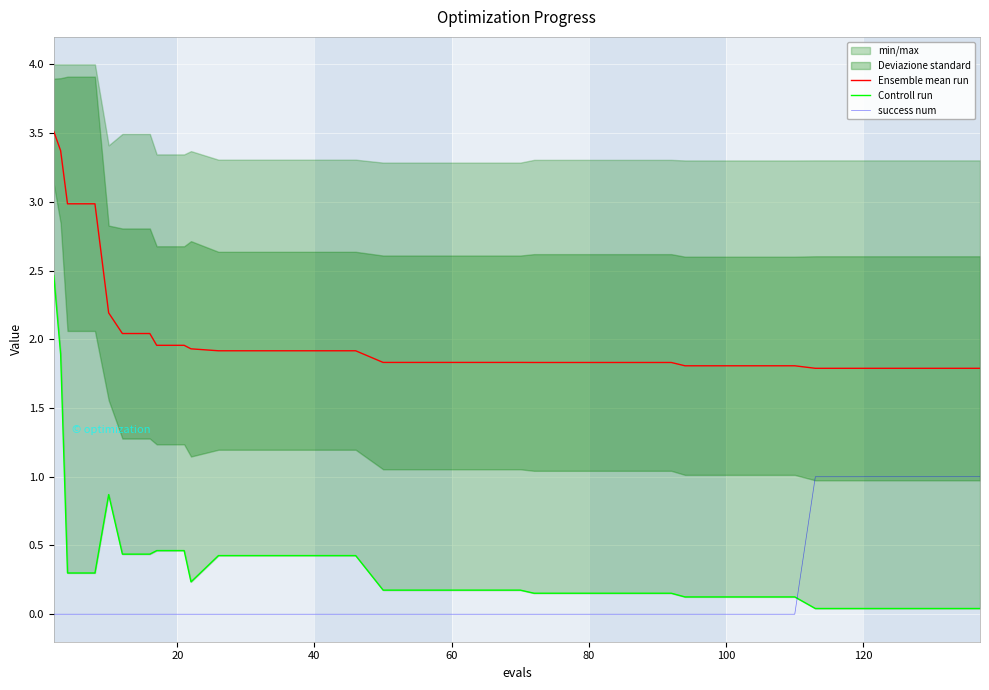

True or false: success num and Ensemble mean run intersect in this chart.

False